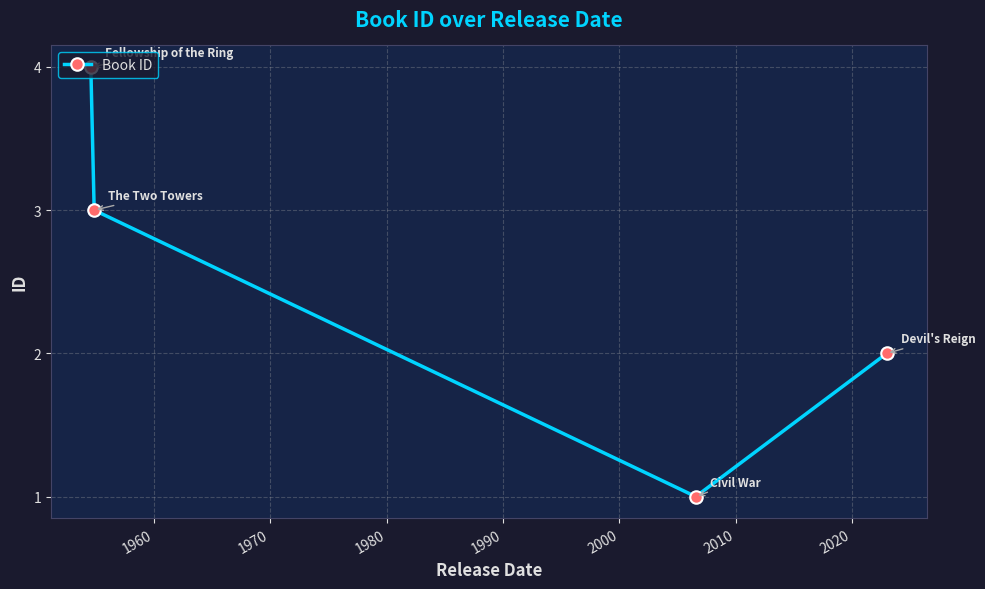

Does the chart display data point markers on the line(s)?

Yes